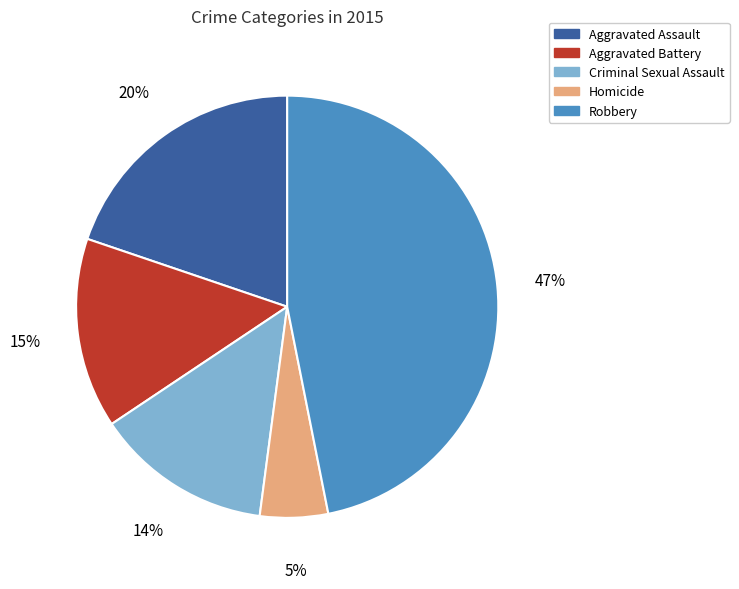

Which slice is the smallest?

Homicide